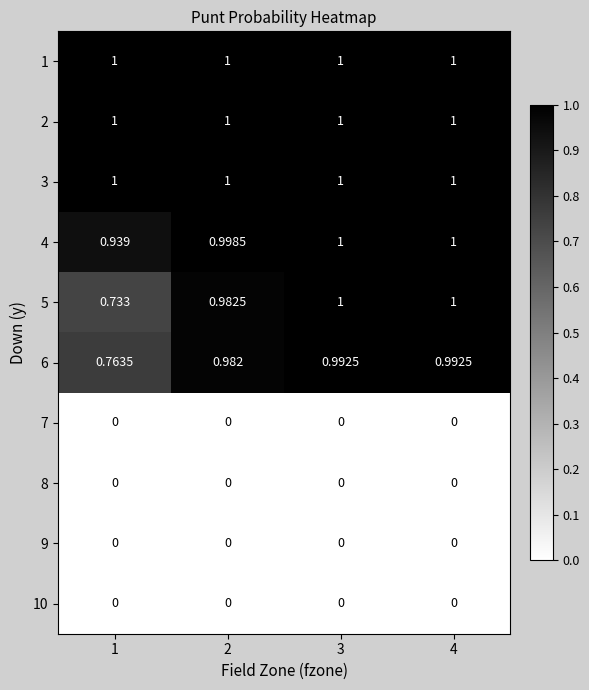

Which series changed the most between 2 and 3?

5